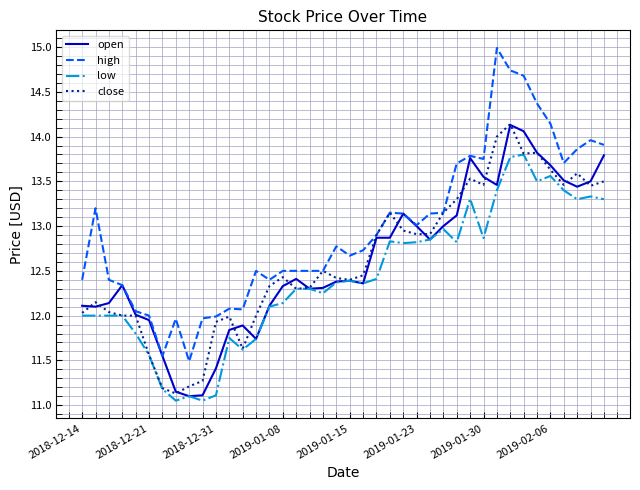

Which series has the largest total across all categories?

high